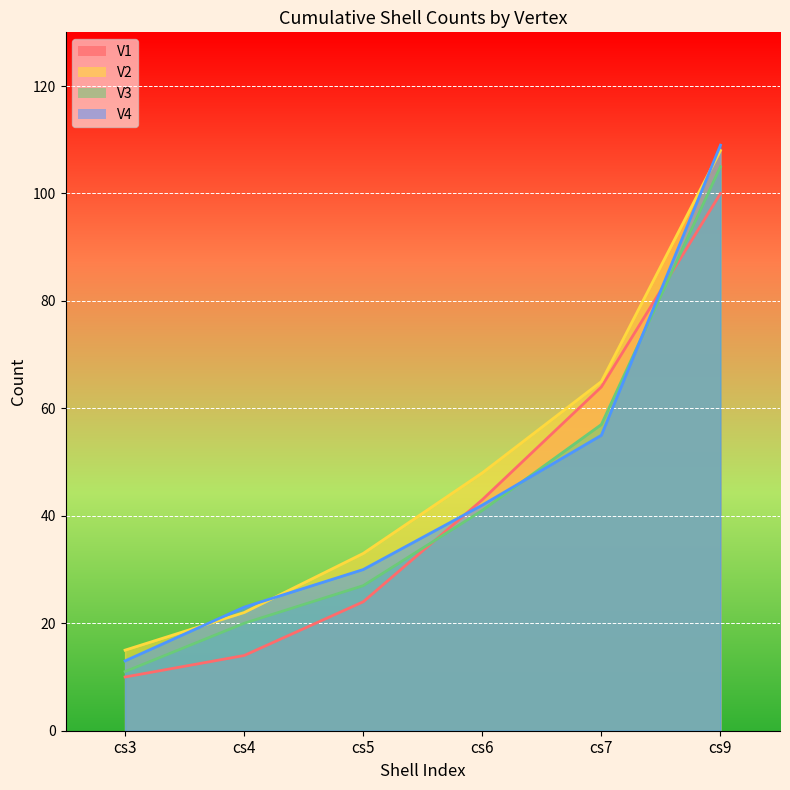

How many values in the V1 series are below 43?

3